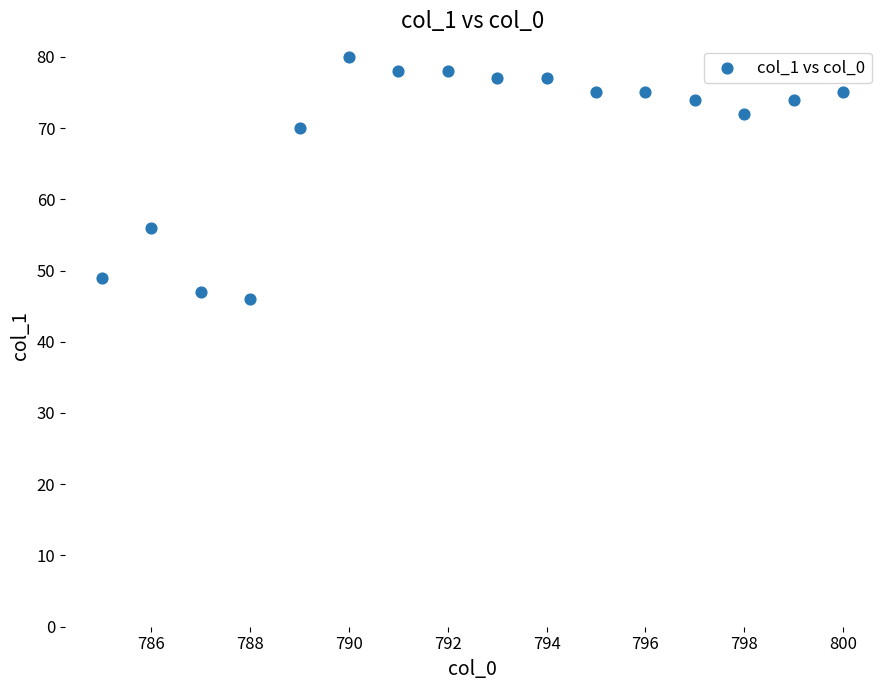

What is the range of Y values (max minus min)?

34